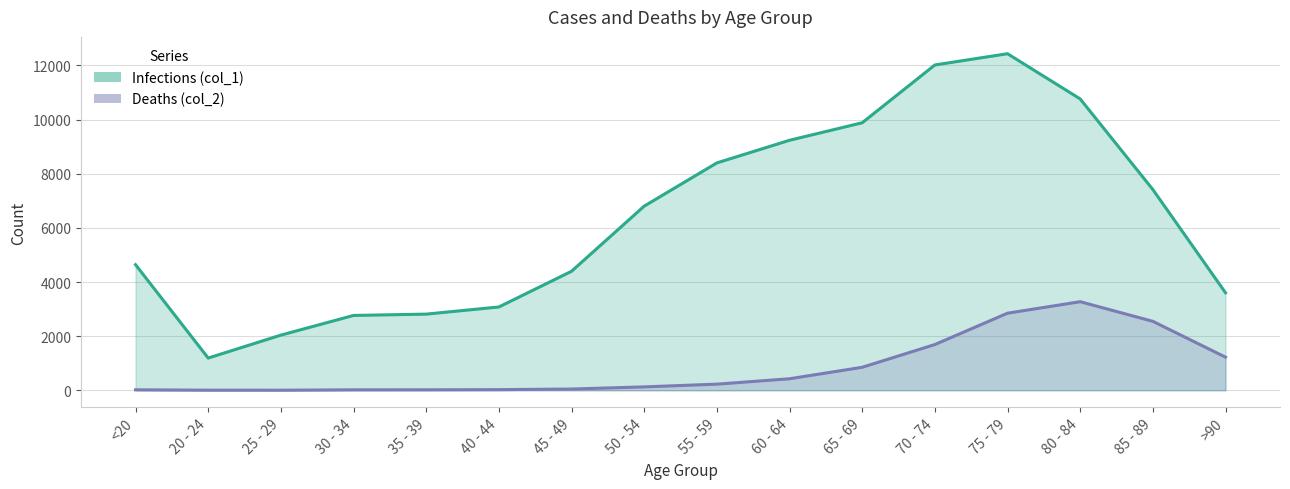

Rank the series at 75 - 79 from highest to lowest value.

Infections (col_1), Deaths (col_2)